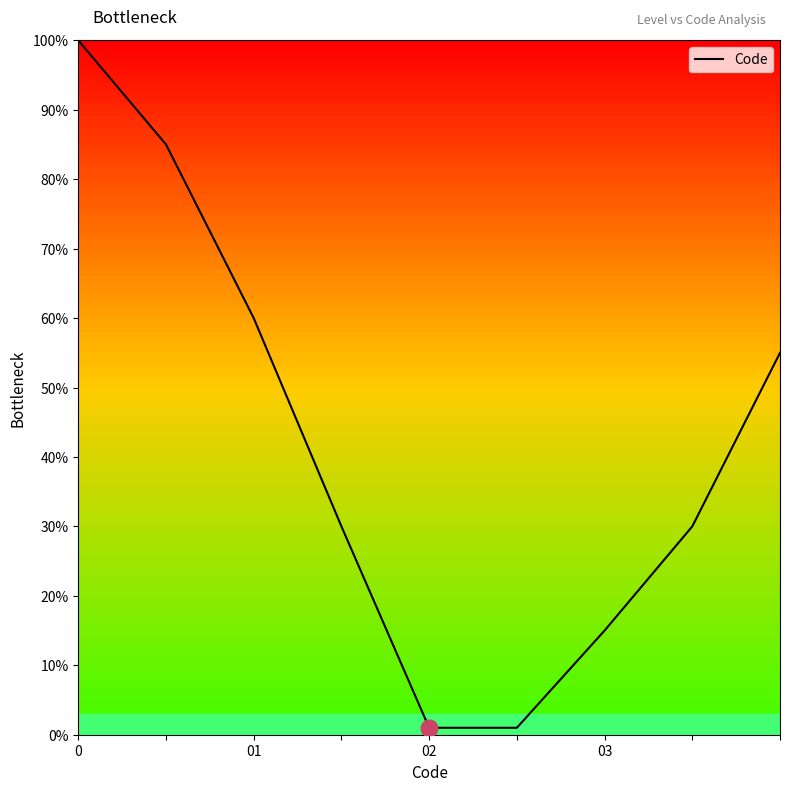

What is the difference between the maximum and minimum values?

99